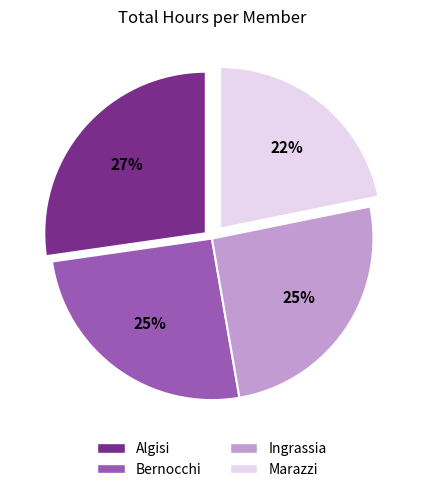

Is there any slice that represents more than half of the pie?

No